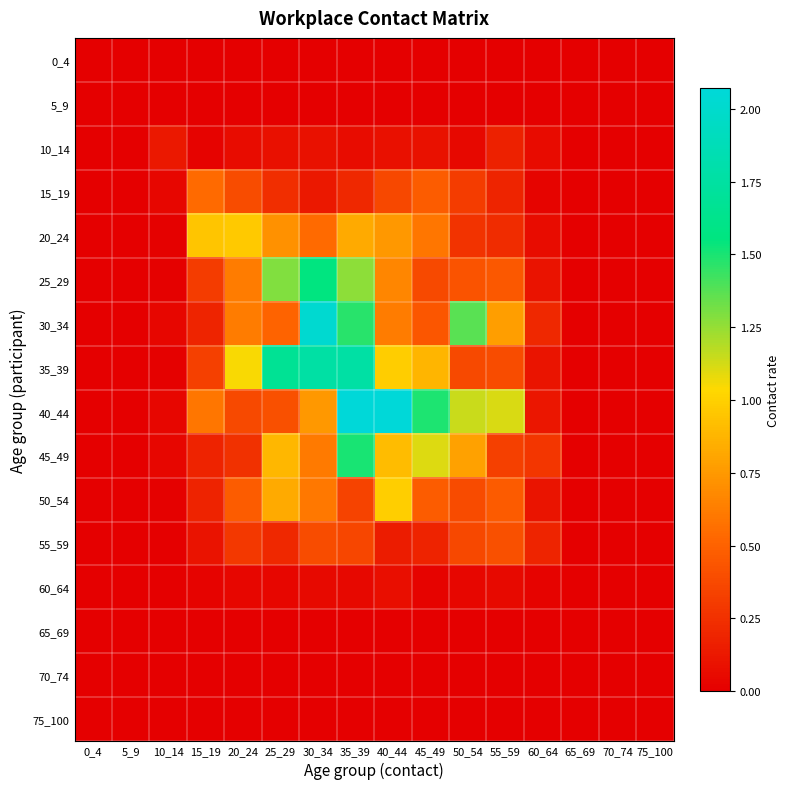

Count the number of data series in this chart.

16